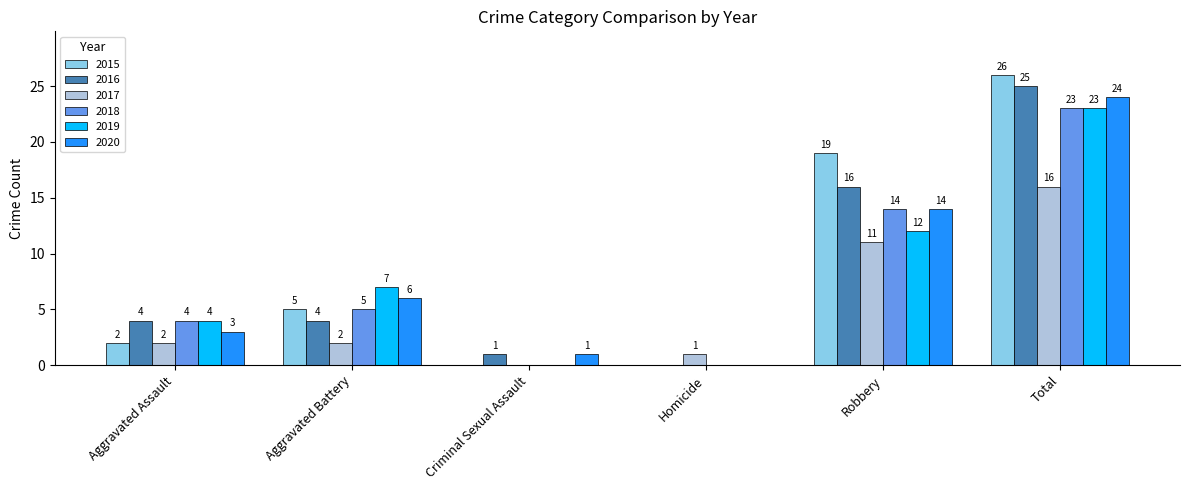

What are all the series names shown in the legend?

2015, 2016, 2017, 2018, 2019, 2020